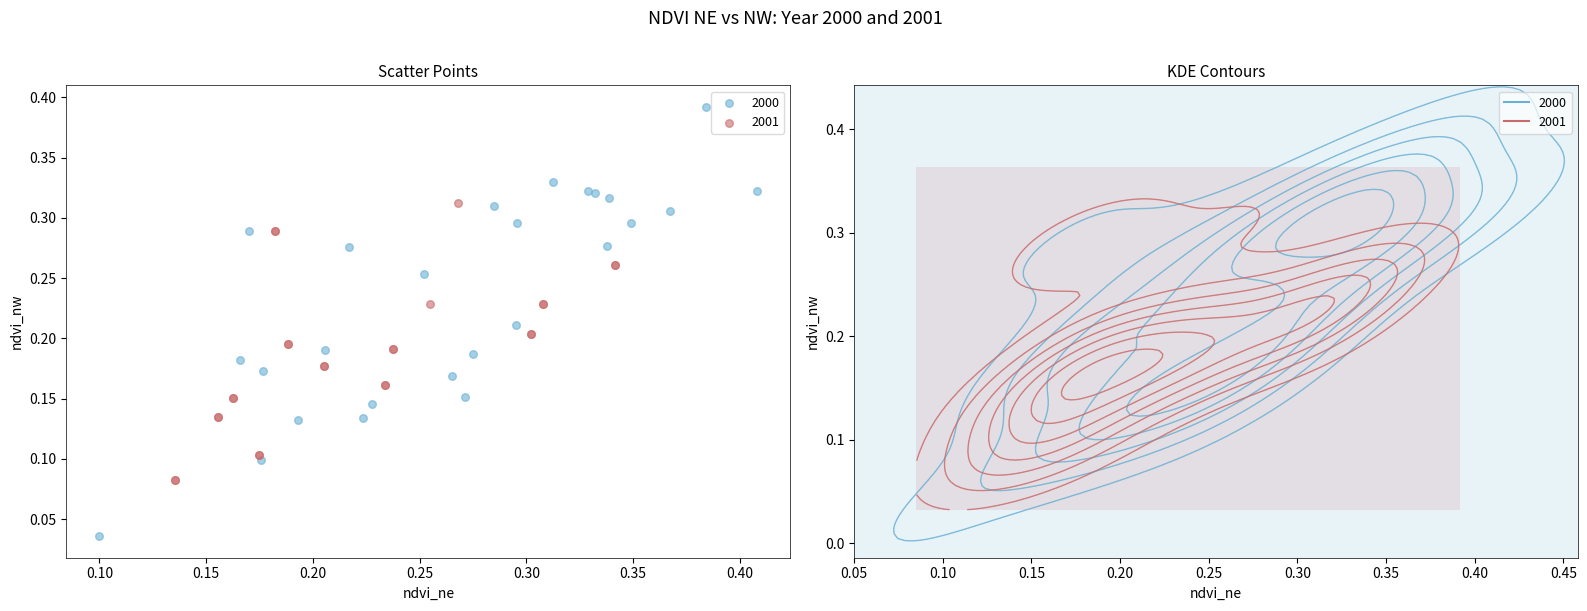

Which series reaches the maximum Y coordinate?

2000